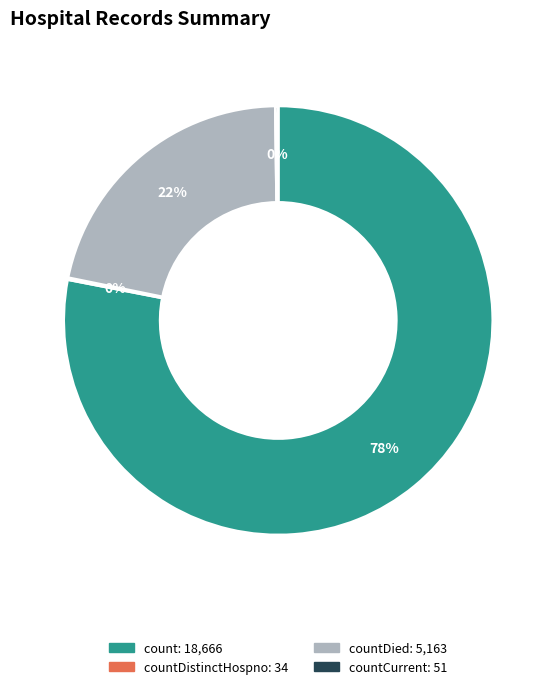

To the nearest percent, what is the average slice percentage?

25%